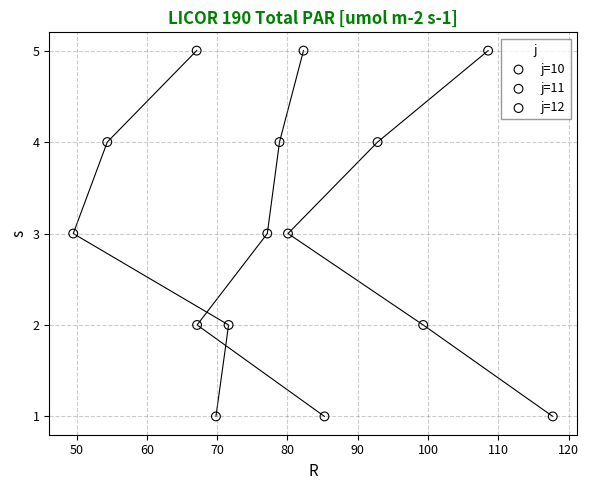

What are all the series names shown in the legend?

j=10, j=11, j=12